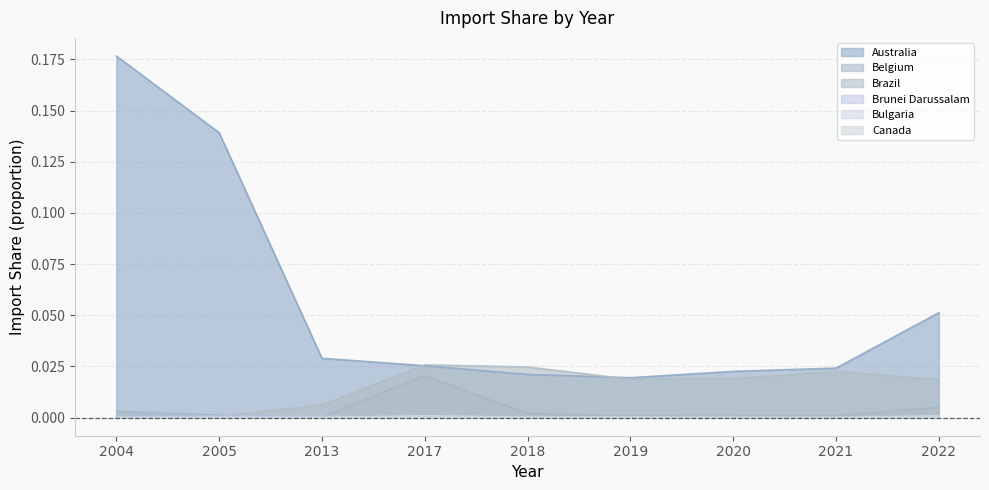

At how many categories does at least one series exceed 0?

9